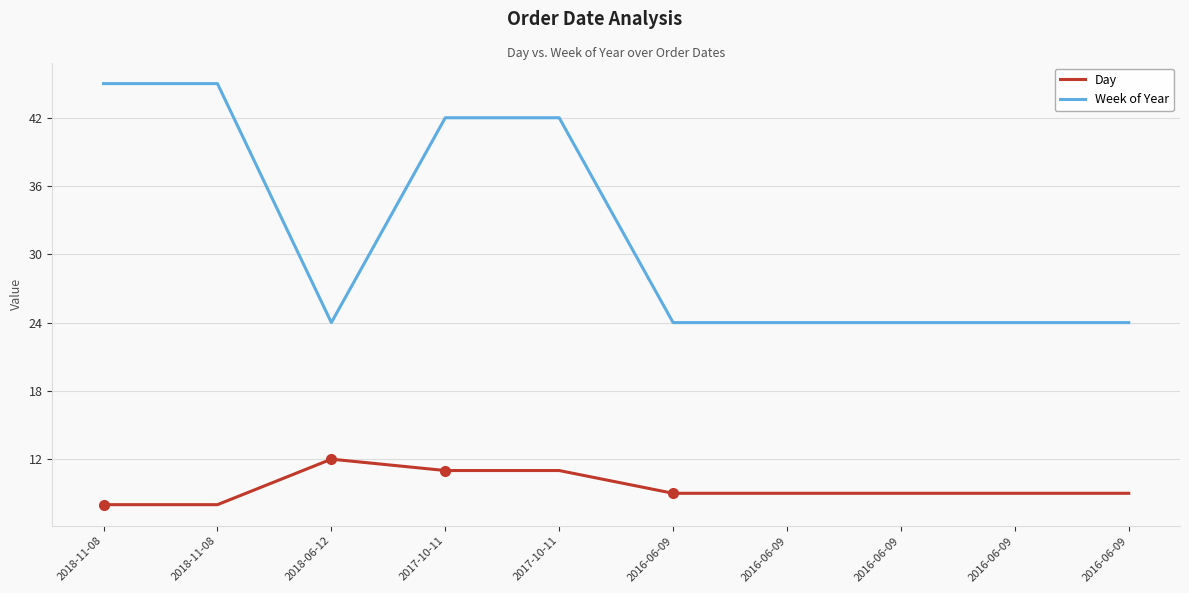

The value of Day at 2016-06-09 is 12. True or false?

False